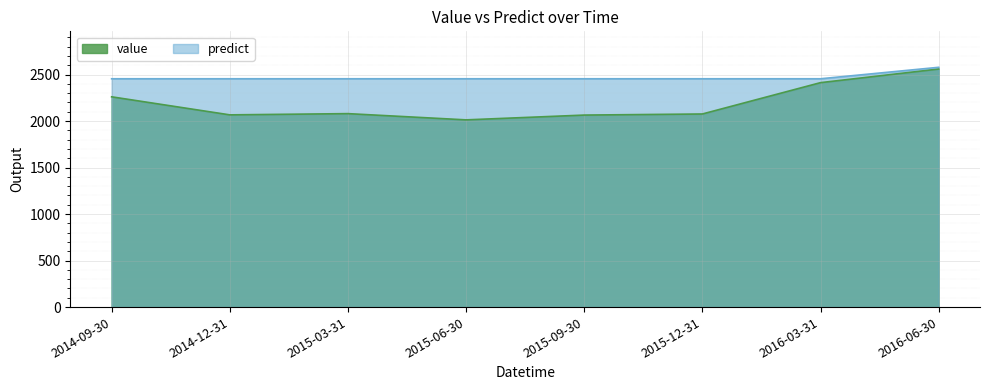

What is the value of the predict point at the 4th from the left?

2455.1